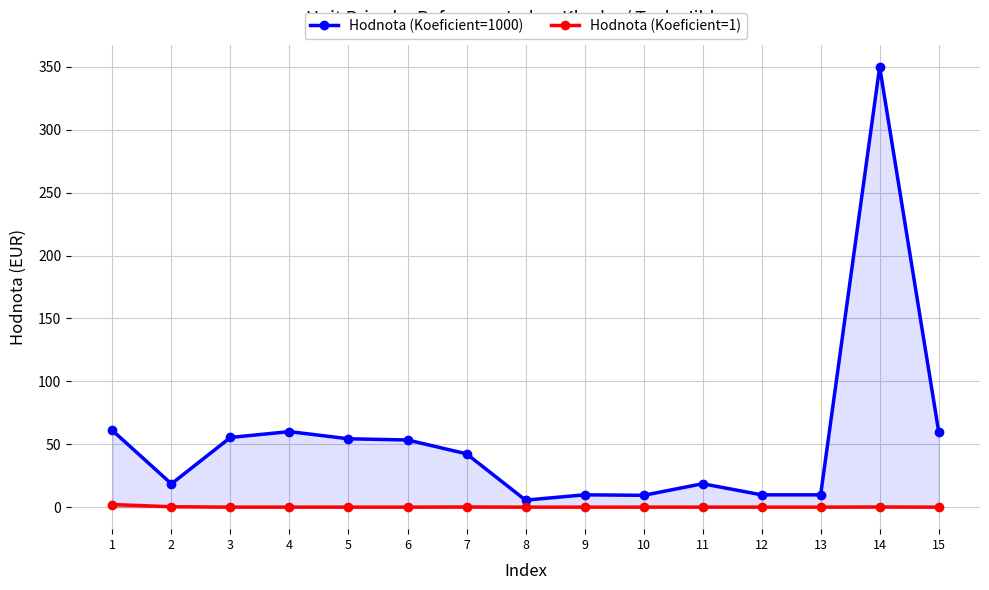

What is the sum of all Hodnota (Koeficient=1000) values?

818.1